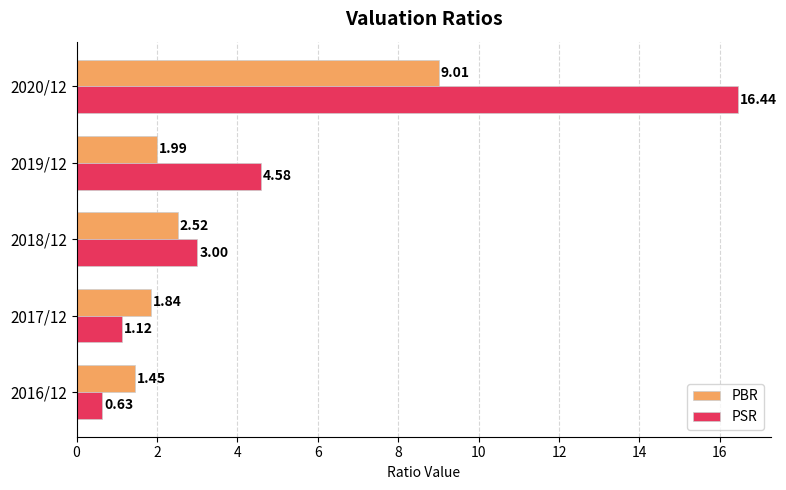

Rank the series by their average value, from highest to lowest.

PSR, PBR